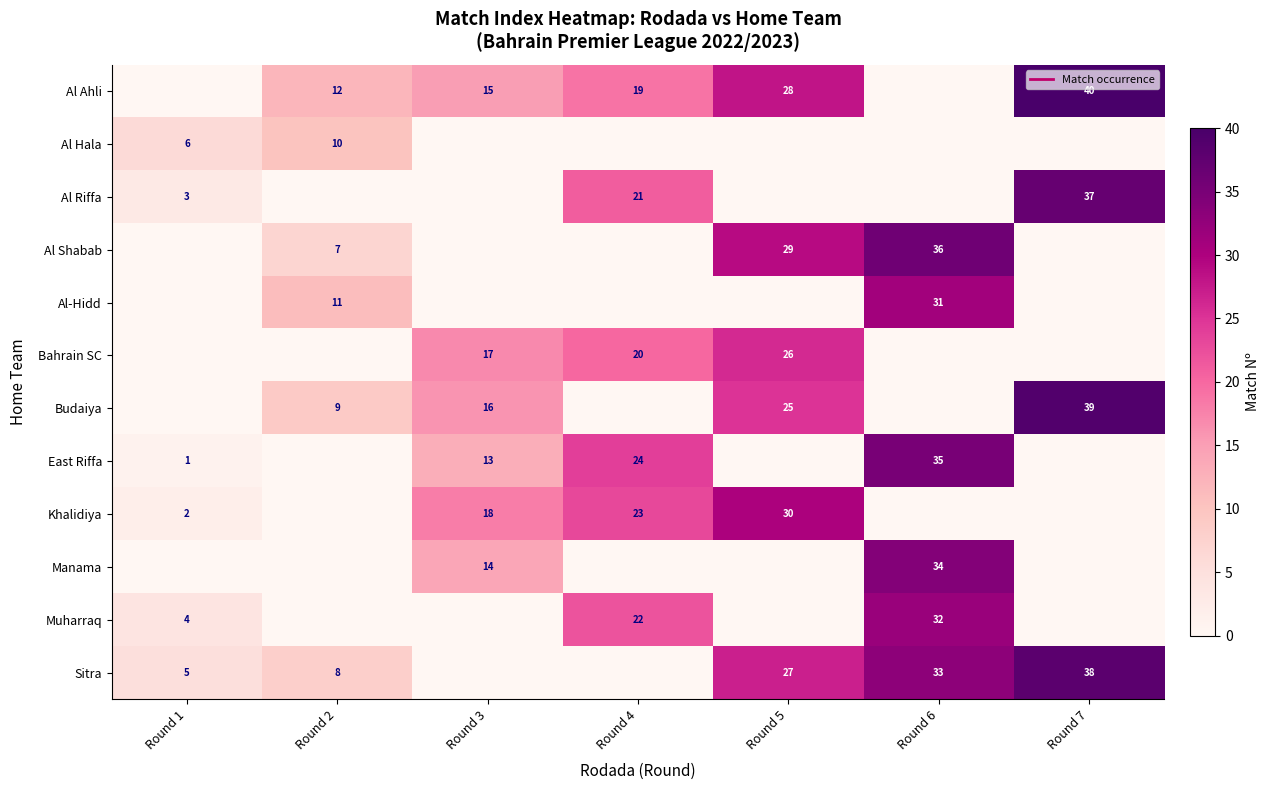

Is it true that row_0 equals 19 at Round 4?

True